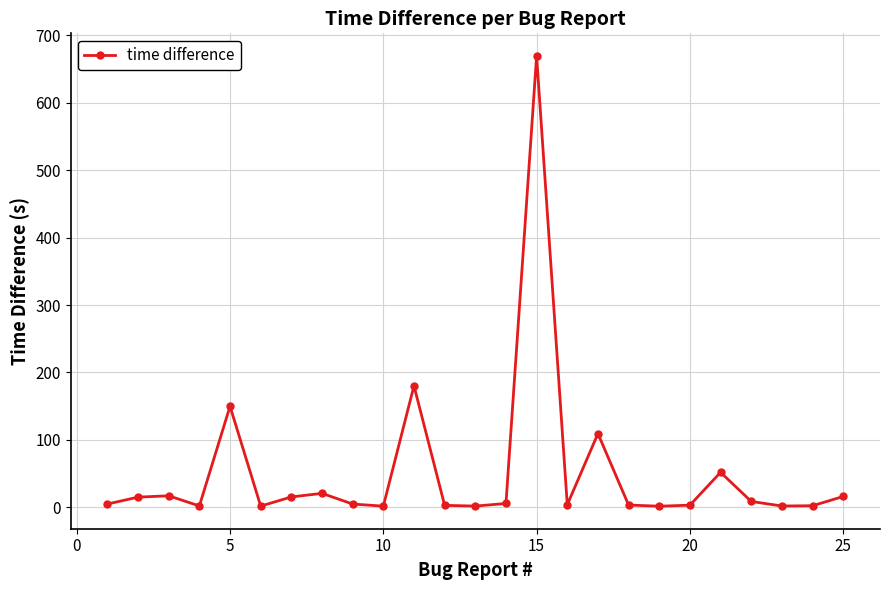

What is the value of the 4th point from the left?

2.3